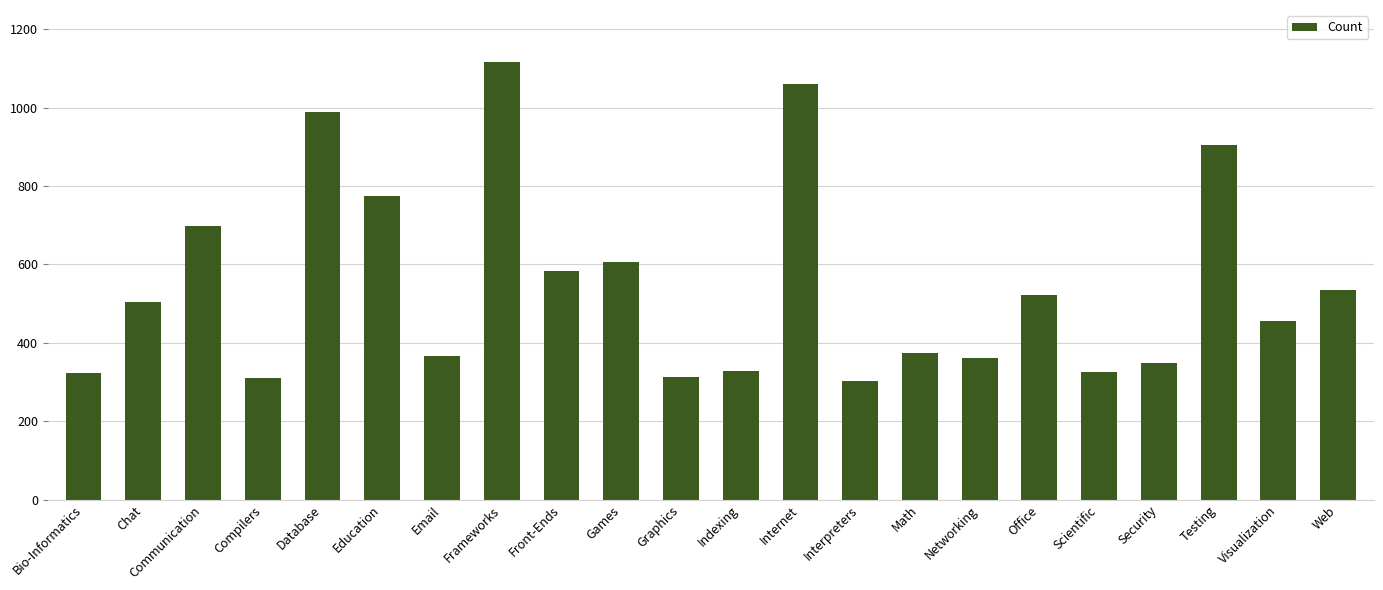

What is the minimum value shown in the chart?

303